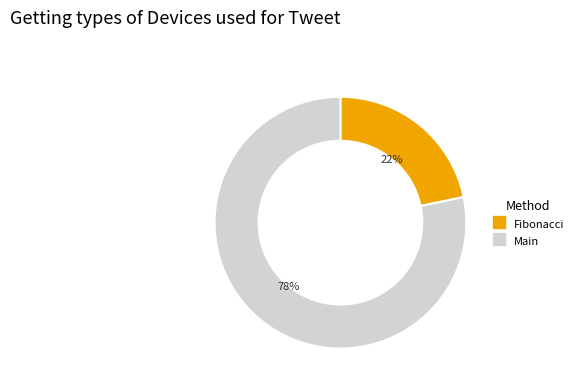

What is the largest slice in the pie chart?

Main